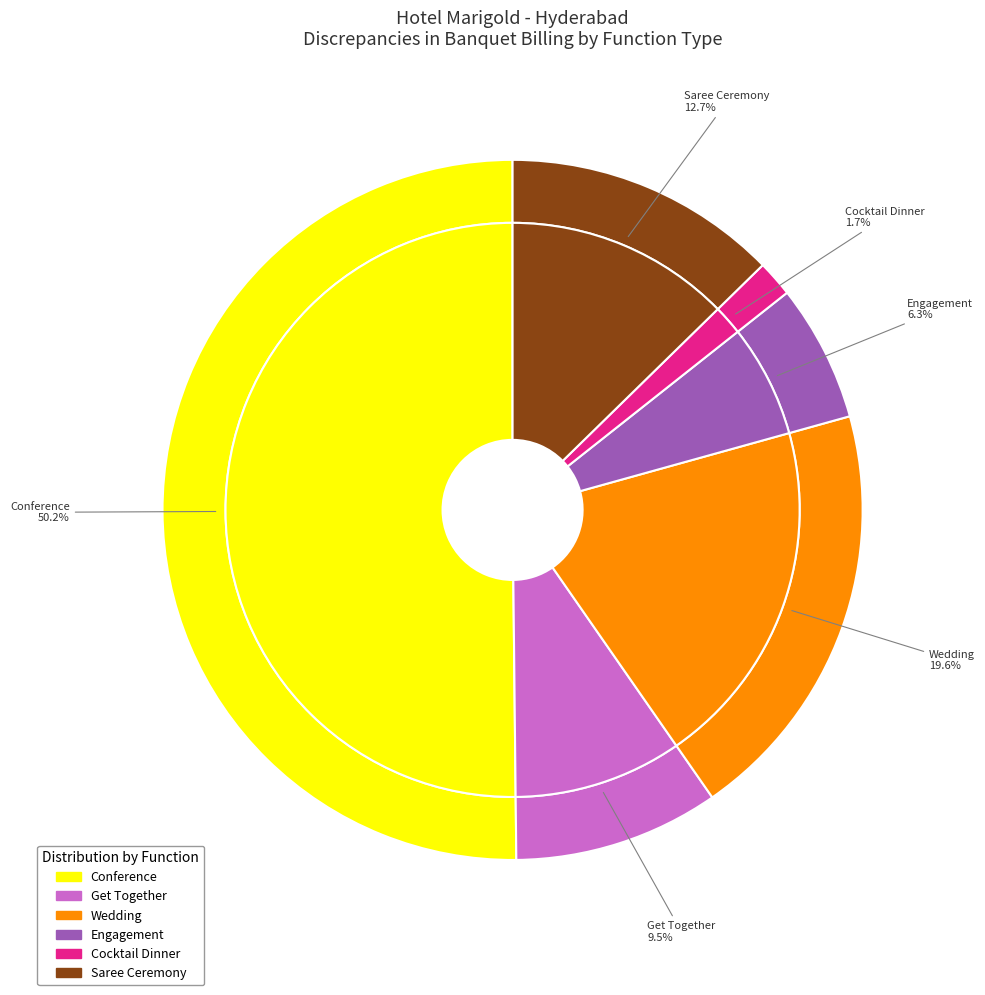

Which category has the biggest portion of the pie?

Conference